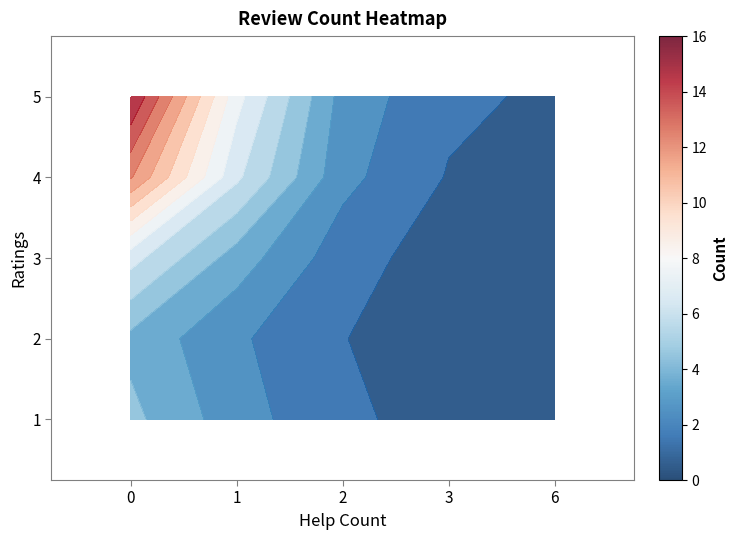

Which series has the widest spread of values?

5